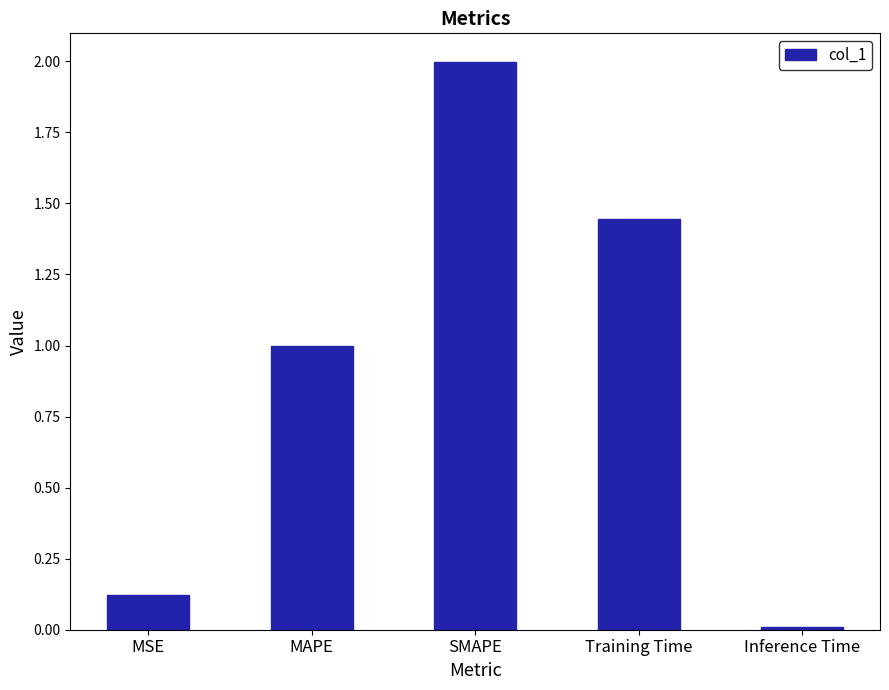

What value does the data have at MAPE?

1.0